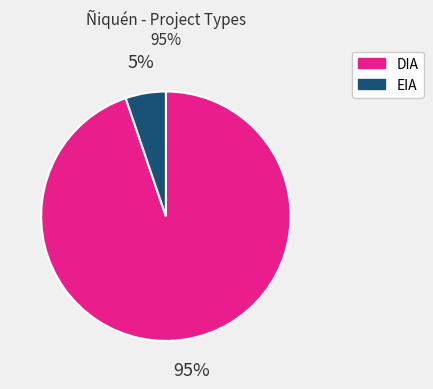

What is the smallest slice in the pie chart?

EIA